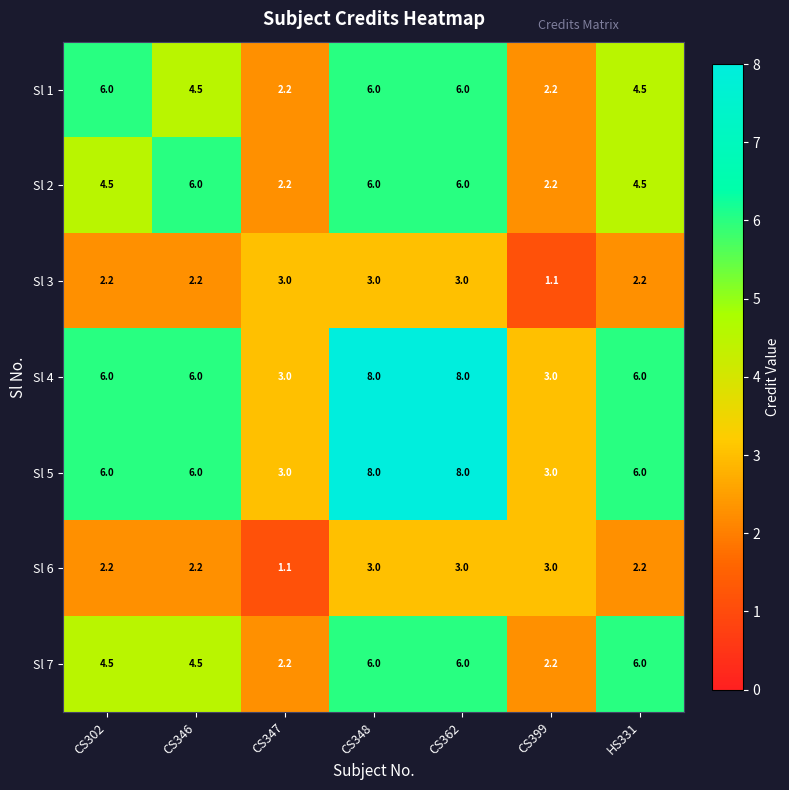

What is the difference between the highest and lowest values at HS331?

3.8